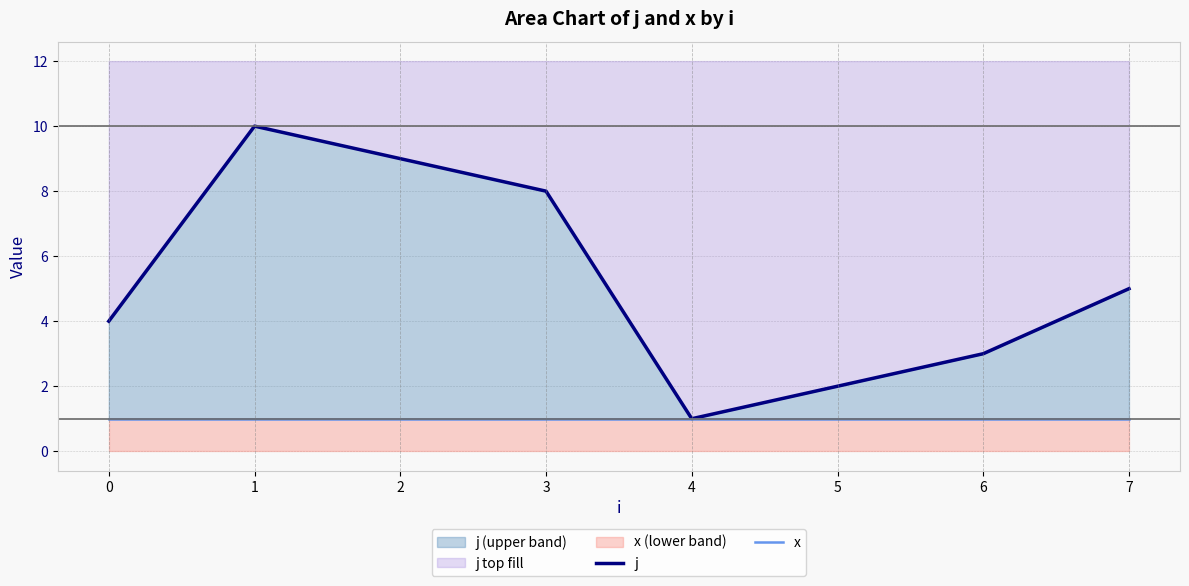

Rank the categories by x value from highest to lowest.

0, 1, 2, 3, 4, 5, 6, 7